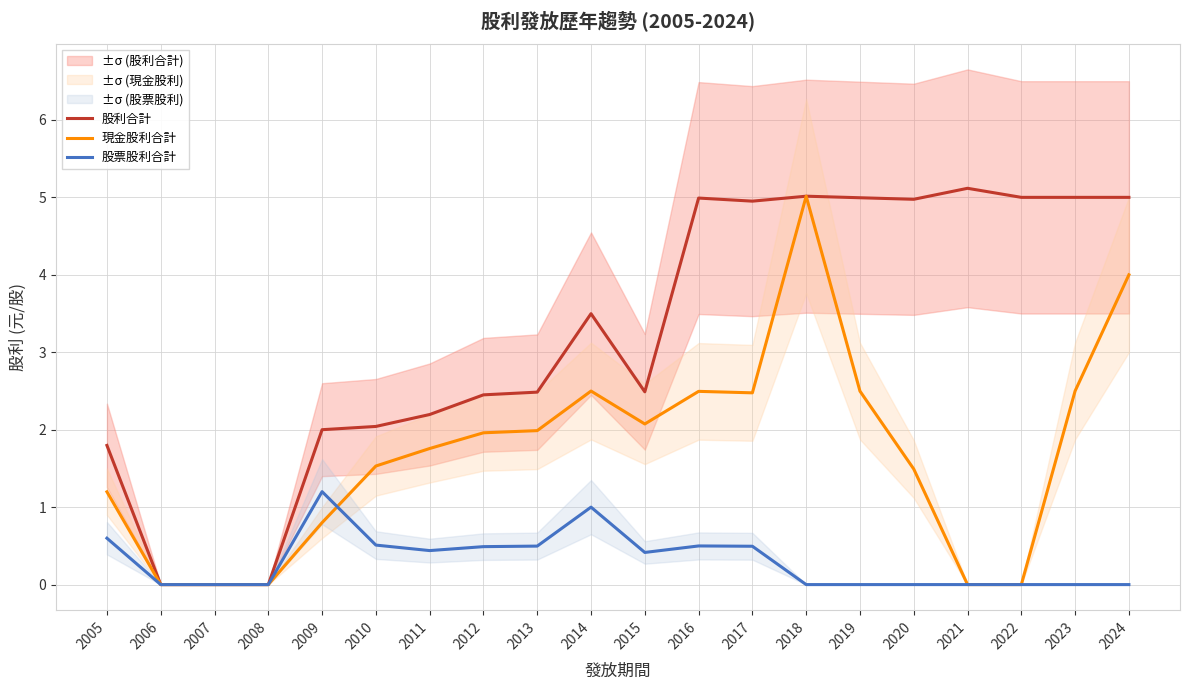

Which series has the widest spread of values?

股利合計